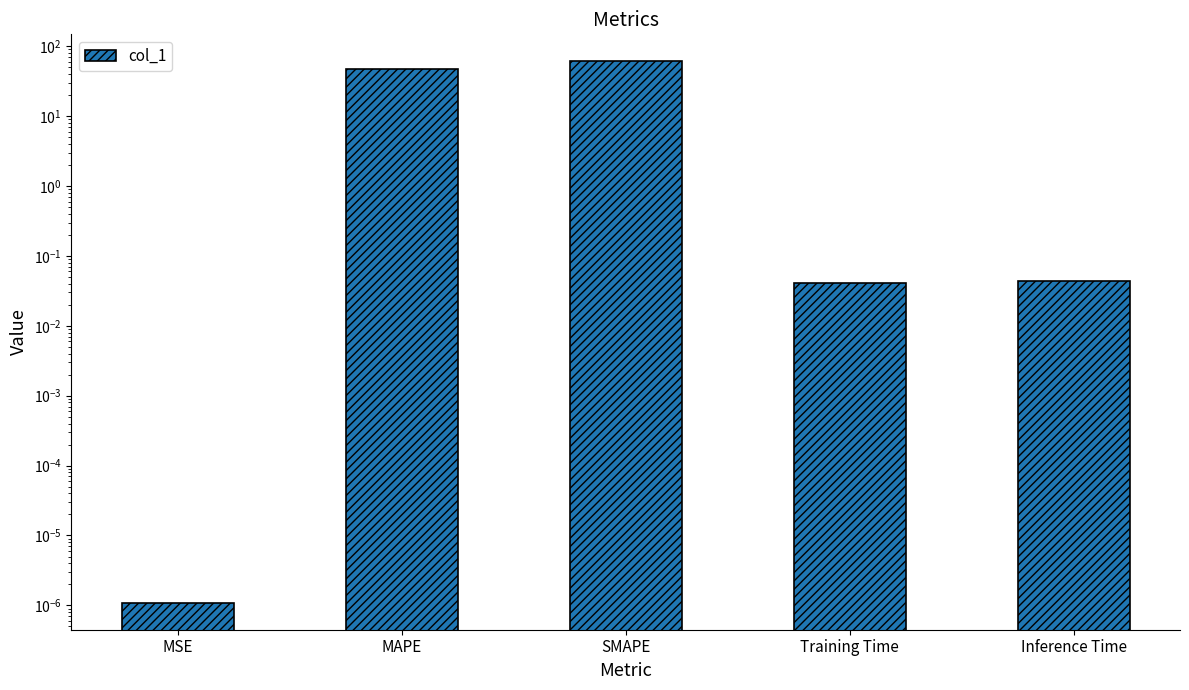

What is the label of the 5th bar from the right?

MSE